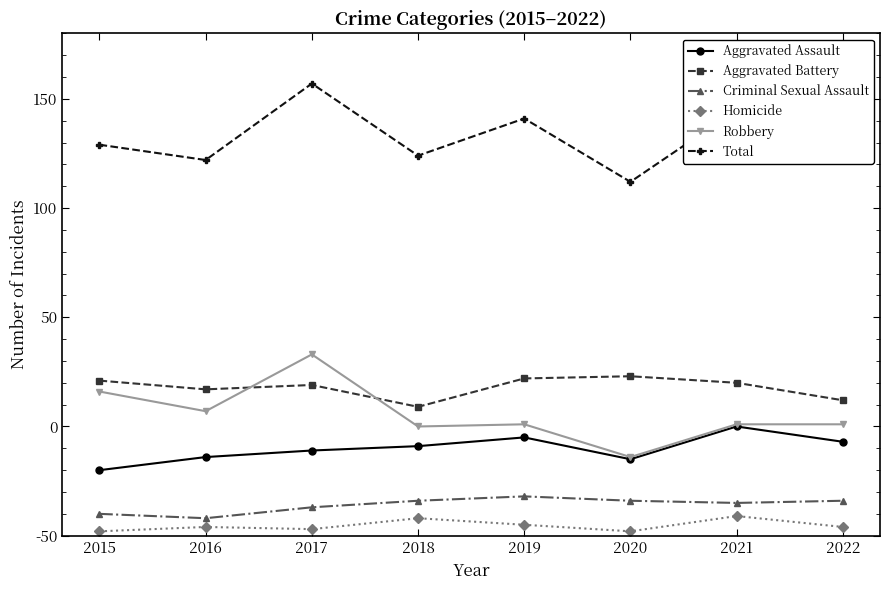

At which category is the sum across all series the highest?

2017